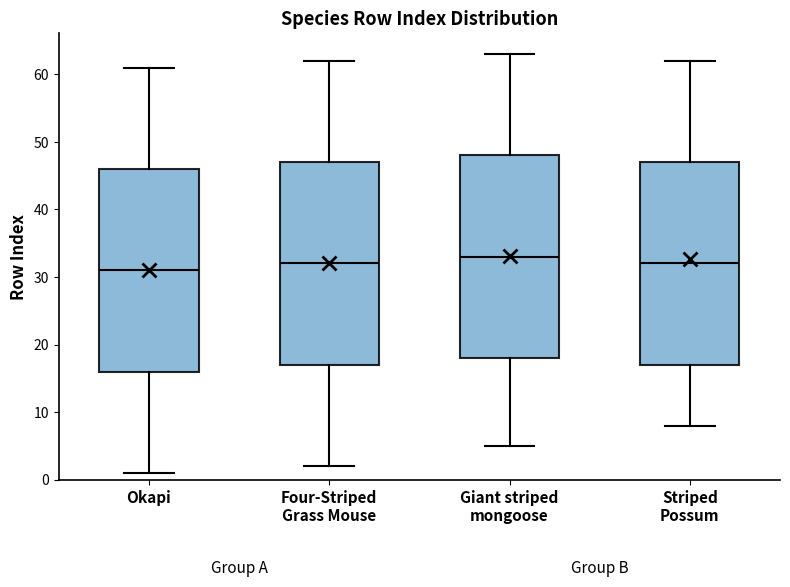

Which box has the lowest median line?

Okapi